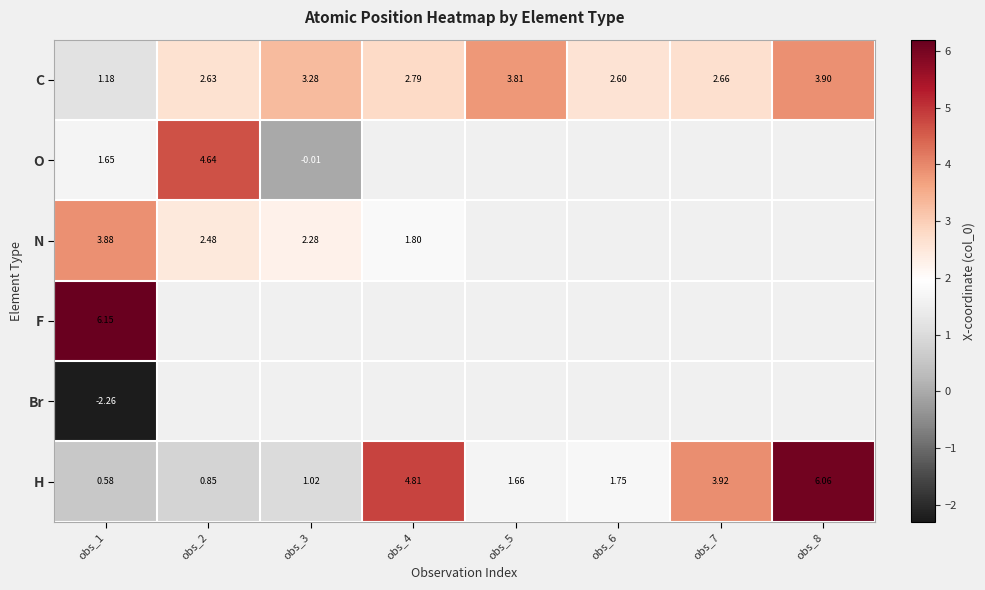

Is the value of F at obs_1 greater than the value of N at obs_4?

Yes